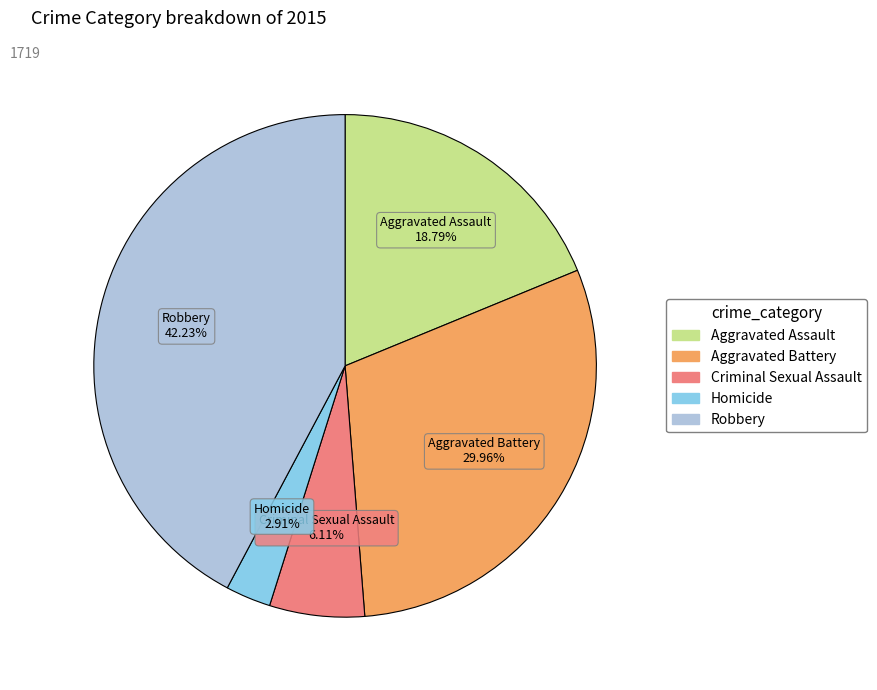

Is it true that Aggravated Assault is 19% of the pie?

True